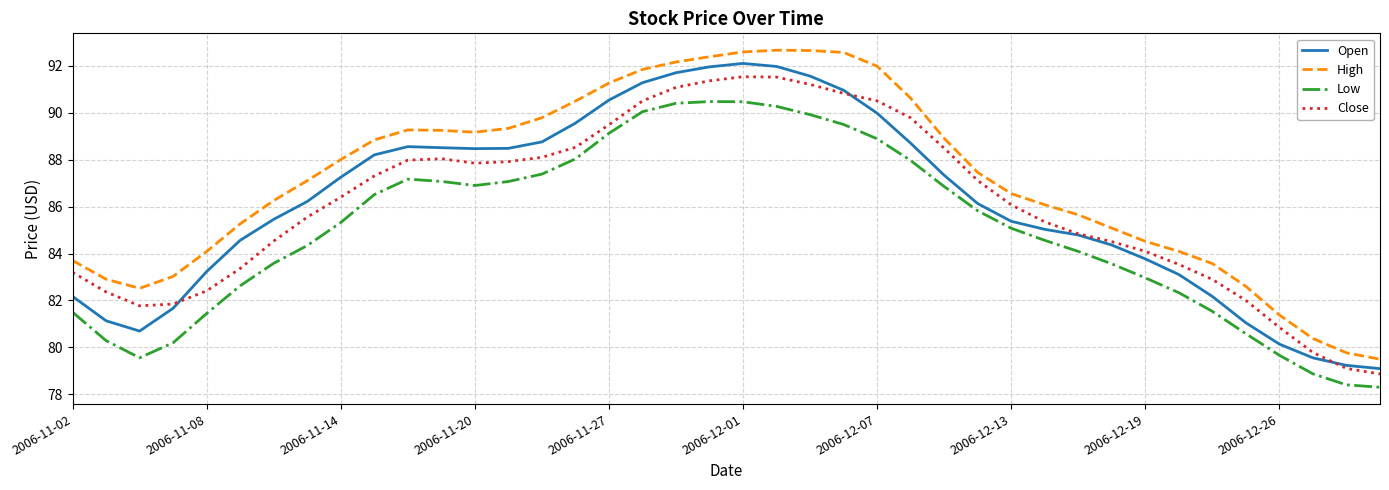

What is the difference between the maximum and minimum values in the High series?

13.2